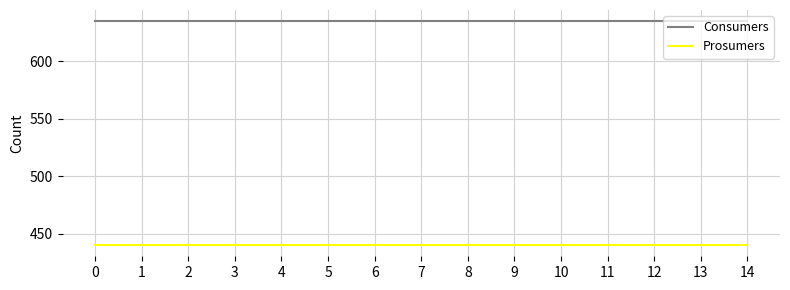

At how many categories does at least one series exceed 528?

15